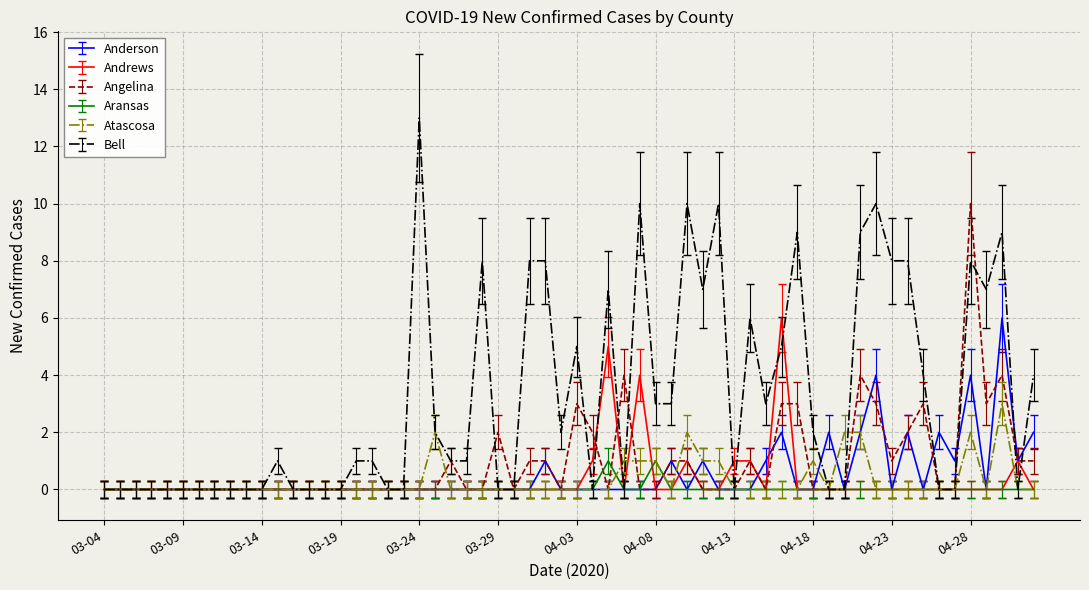

True or false: Anderson and Angelina cross at least once.

True